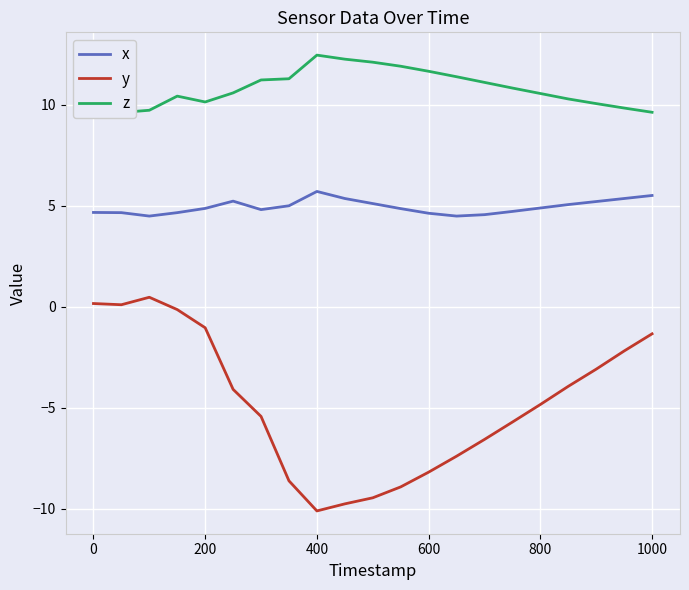

True or false: y has a value of -4.8 at 800.

True